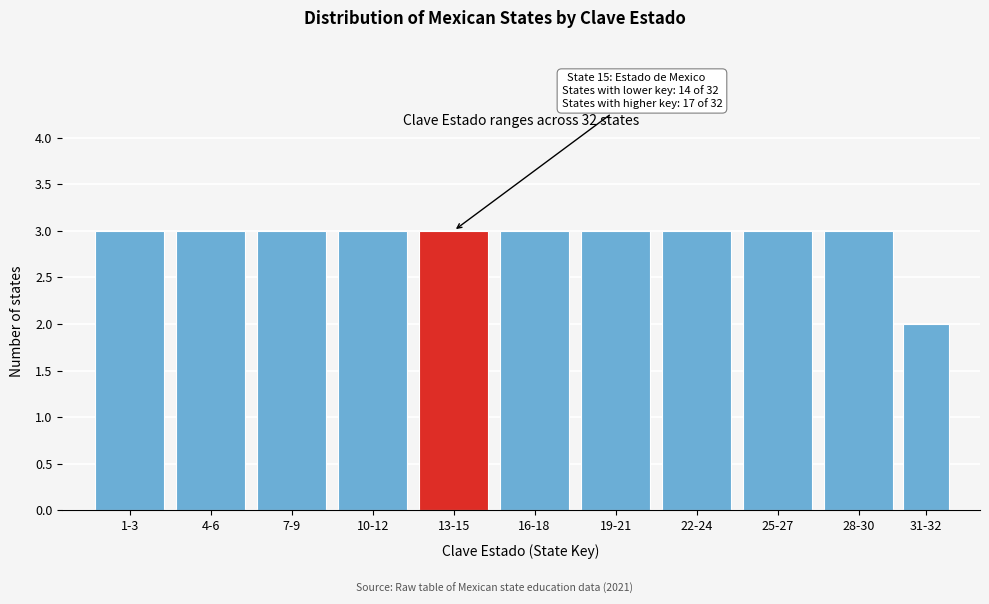

Reading right to left, list all the values displayed in this chart.

31-32=2	28-30=3	25-27=3	22-24=3	19-21=3	16-18=3	13-15=3	10-12=3	7-9=3	4-6=3	1-3=3